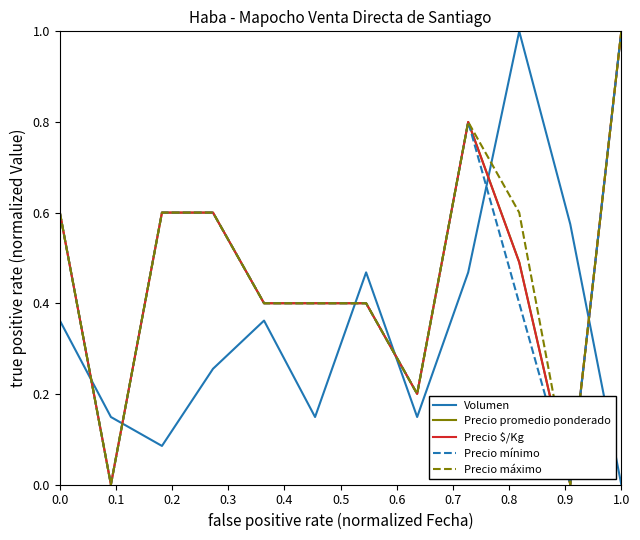

Does the chart display data point markers on the line(s)?

No